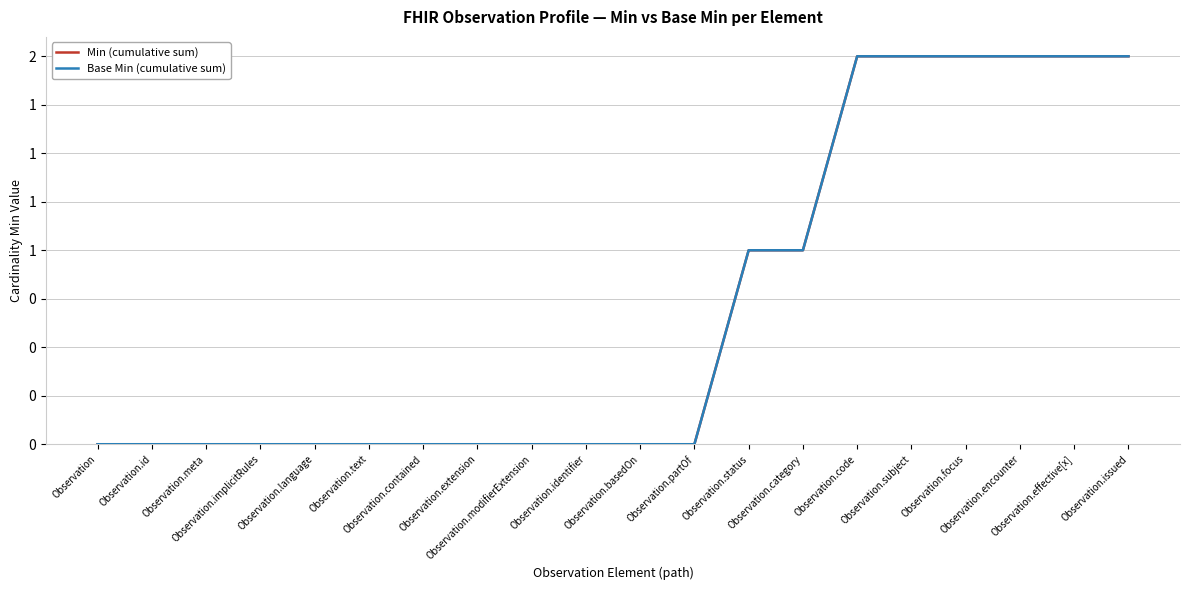

Is this an area chart (filled region under the line)?

No